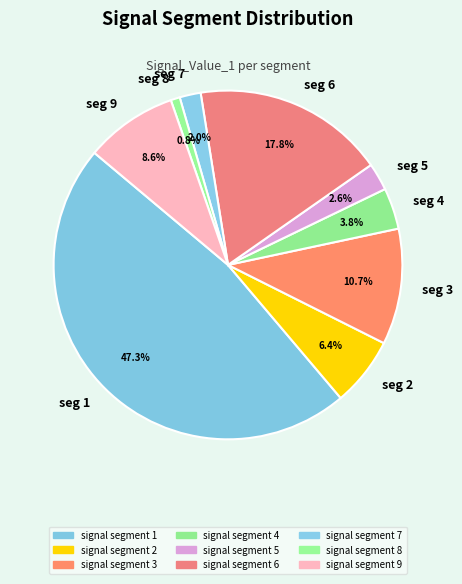

Combined, do seg 8 and seg 5 account for over 50%?

No